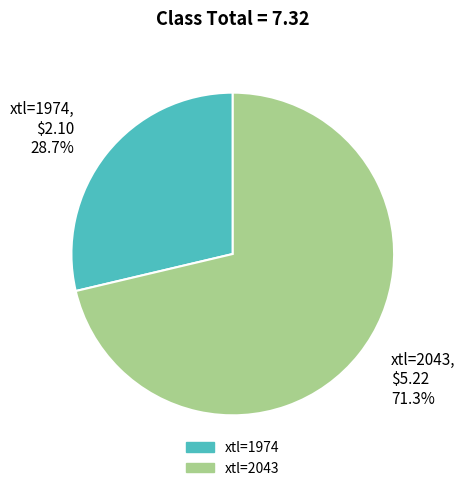

Which has a higher value, xtl=1974 or xtl=2043?

xtl=2043